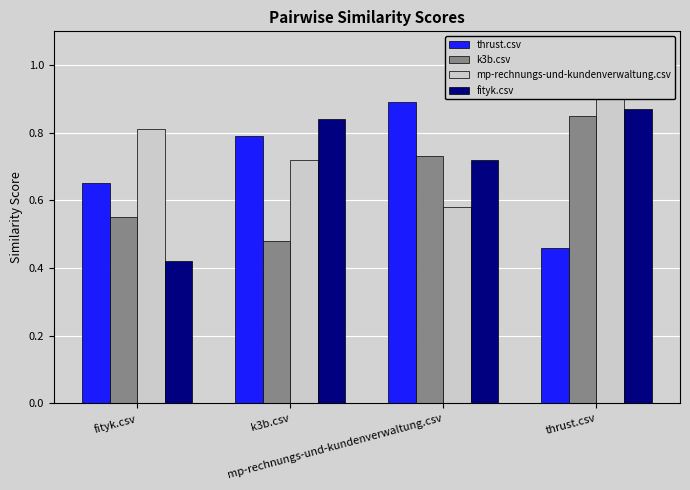

What is the label of the 3rd bar from the right?

k3b.csv